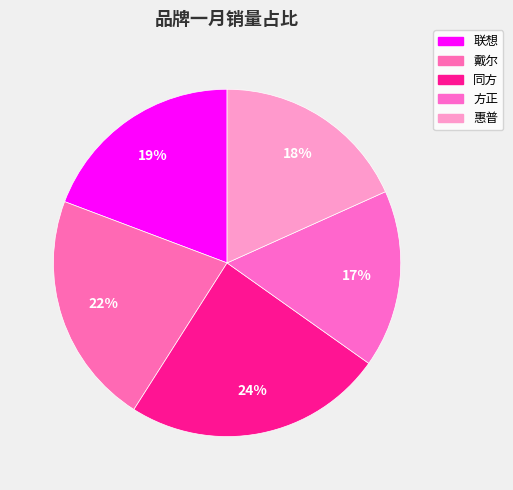

Which slice is the smallest?

方正